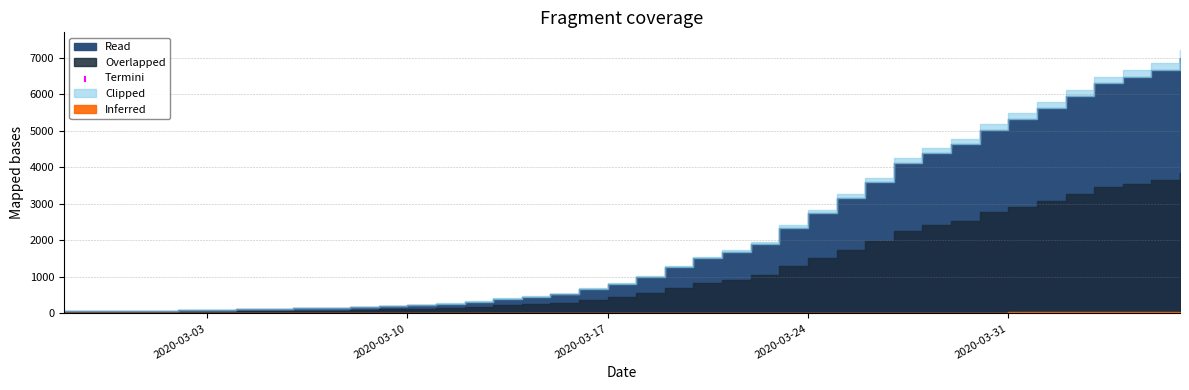

What is the ratio of the value at 2020-02-28 to the value at 2020-03-08?

0.4